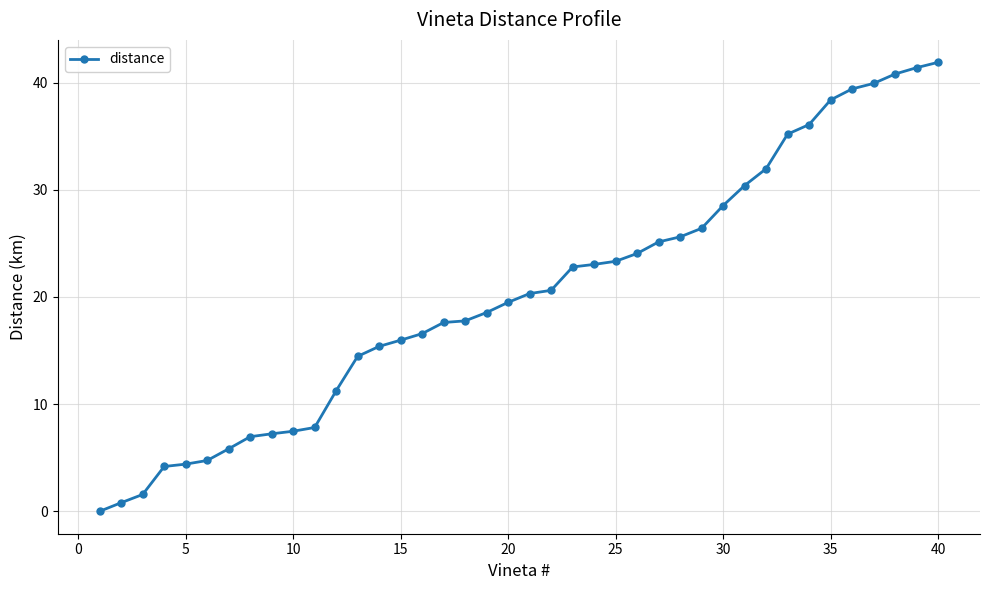

What is the average value?

20.3